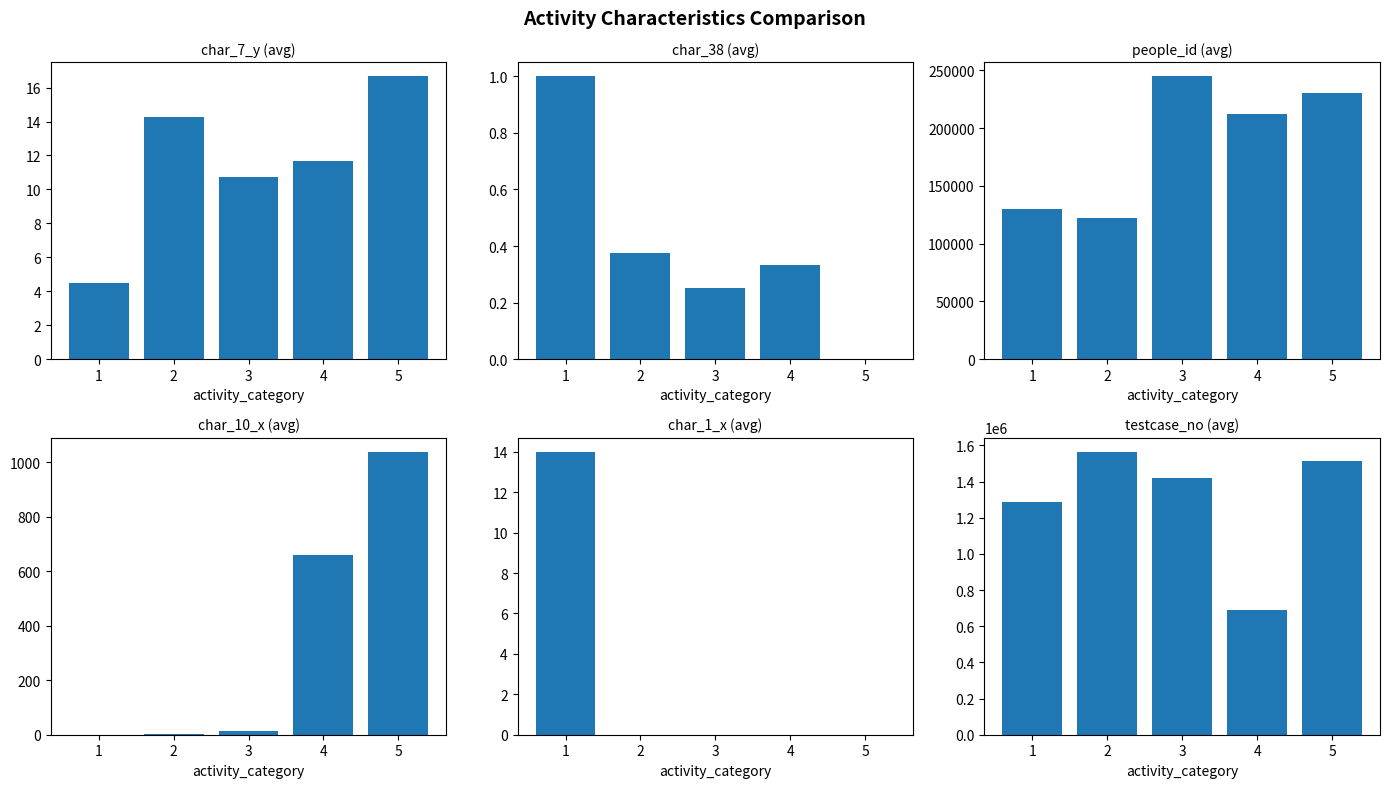

What is the total value across all series at 4?

901089.3